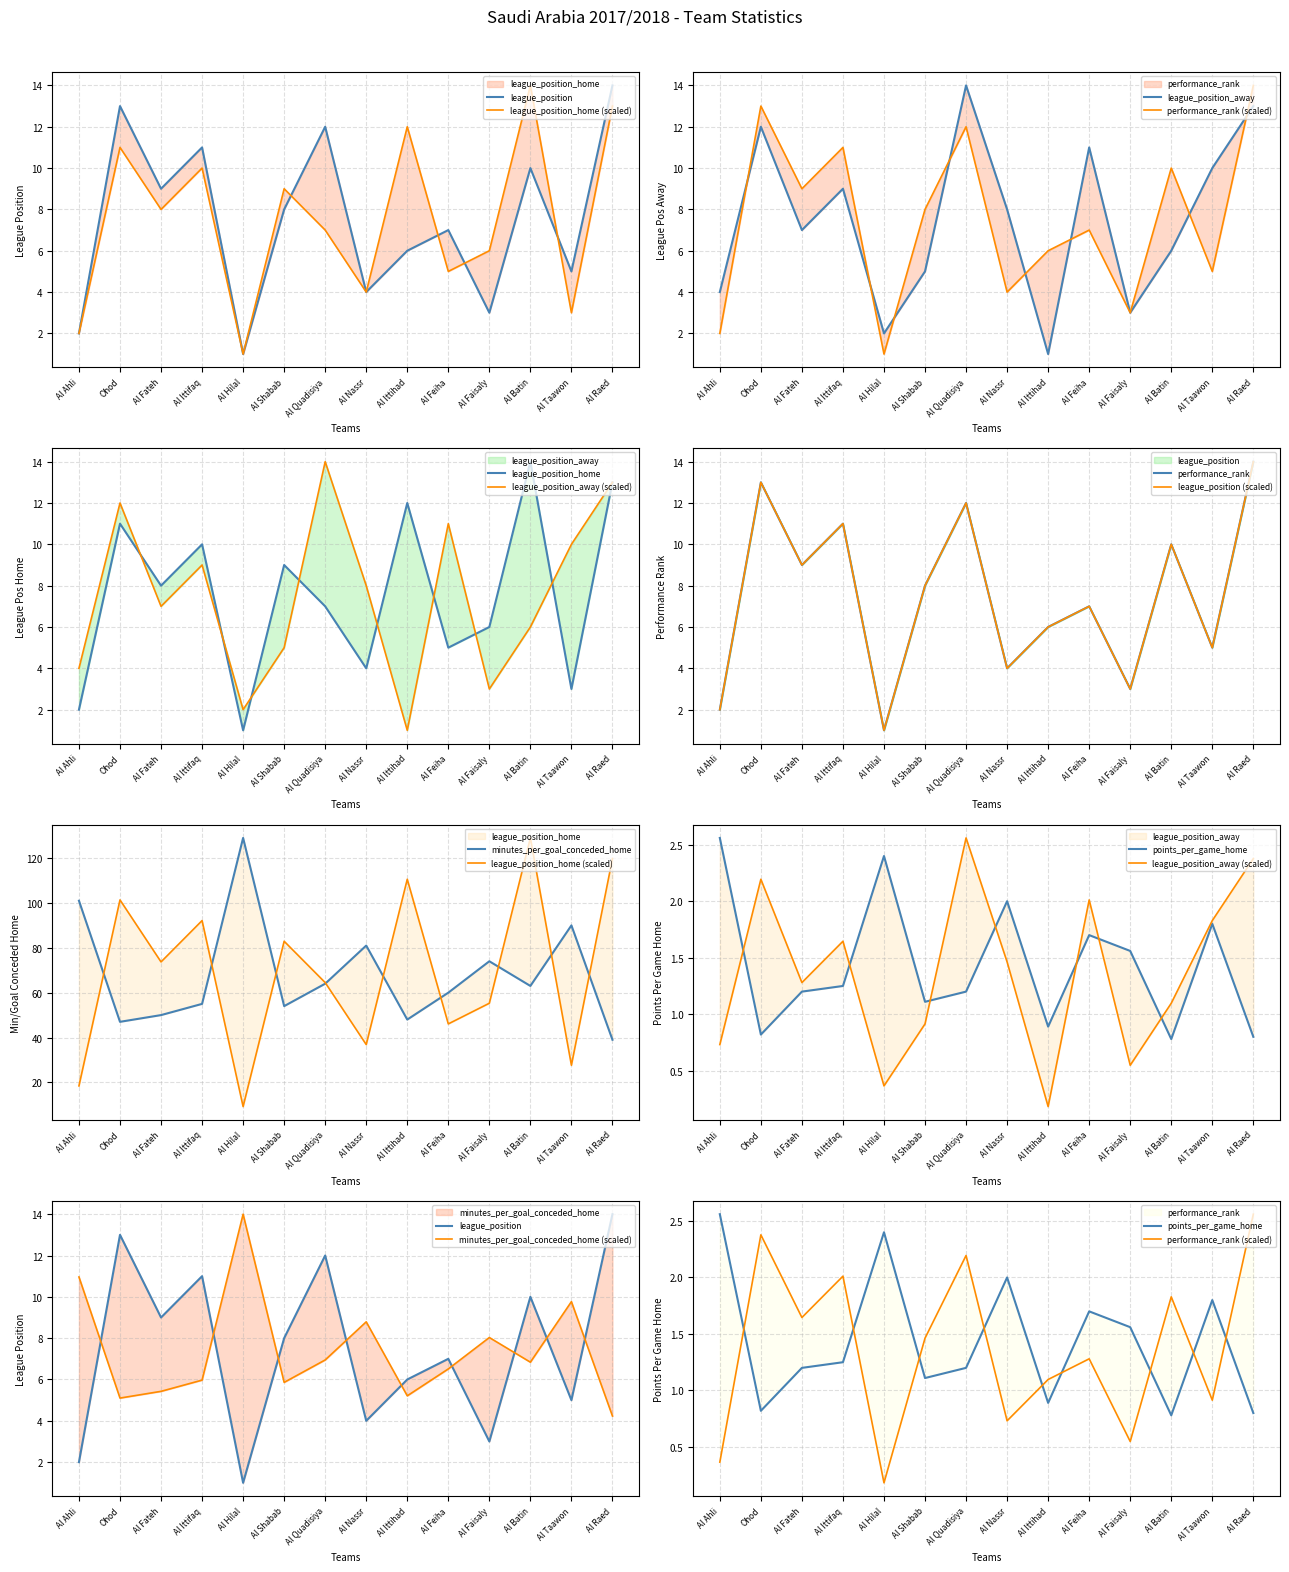

What is the value of the league_position_away point at the 5th from the left?

2.0